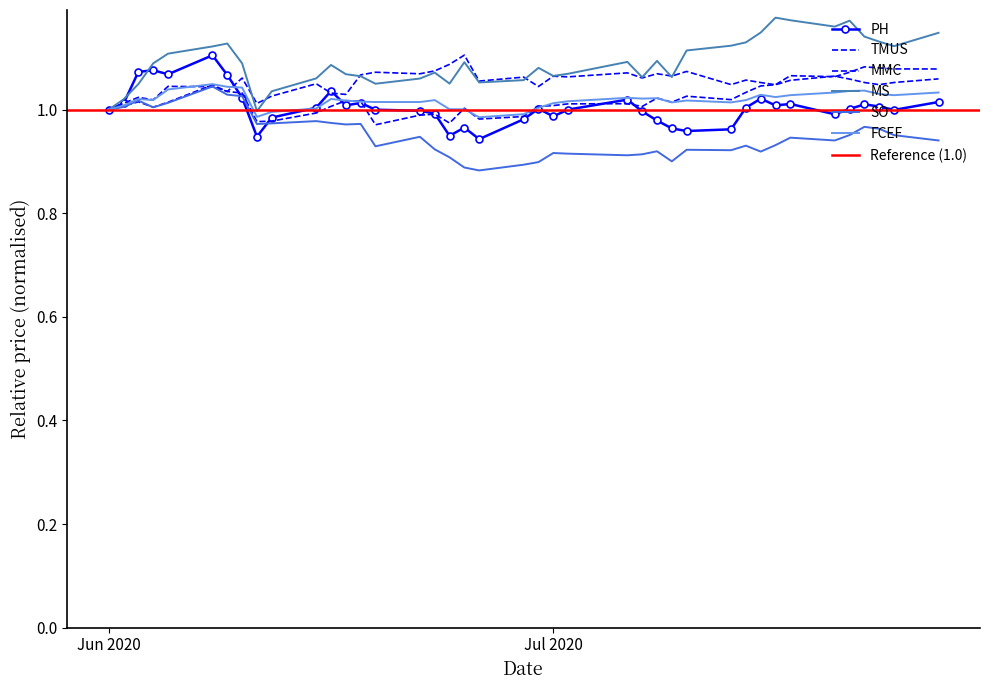

After their last crossing, which series has the higher values: TMUS or MS?

MS